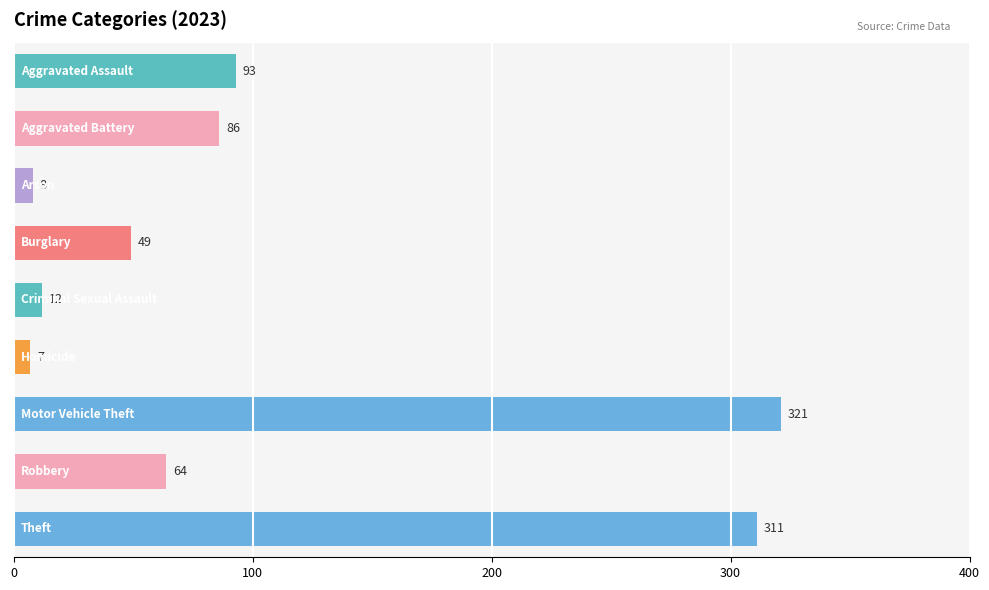

Reading top to bottom, list all the values displayed in this chart.

93	86	8	49	12	7	321	64	311